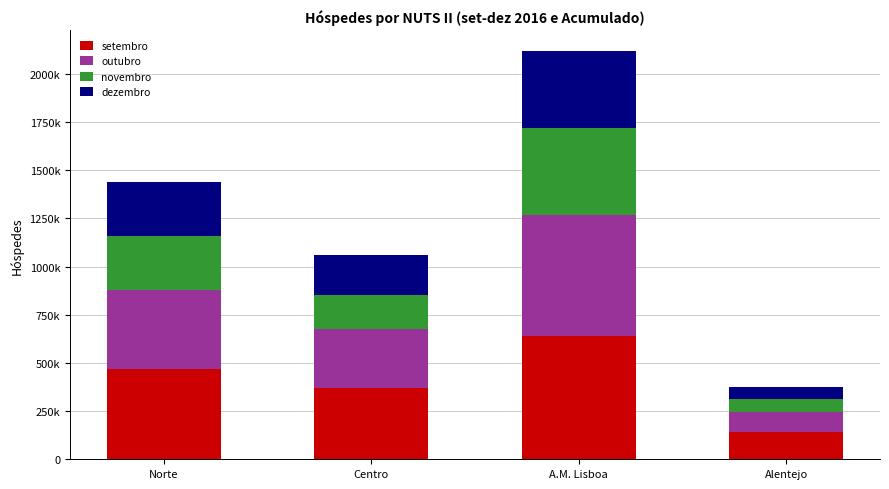

Are the bars horizontal?

No